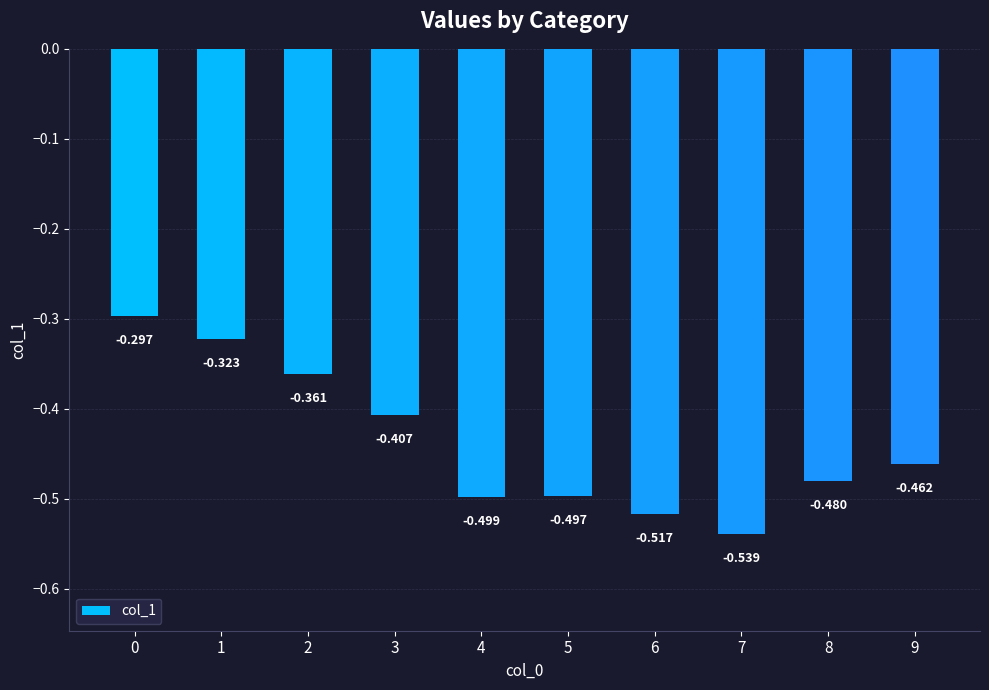

Rank the categories by value from highest to lowest.

0, 1, 2, 3, 9, 8, 5, 4, 6, 7